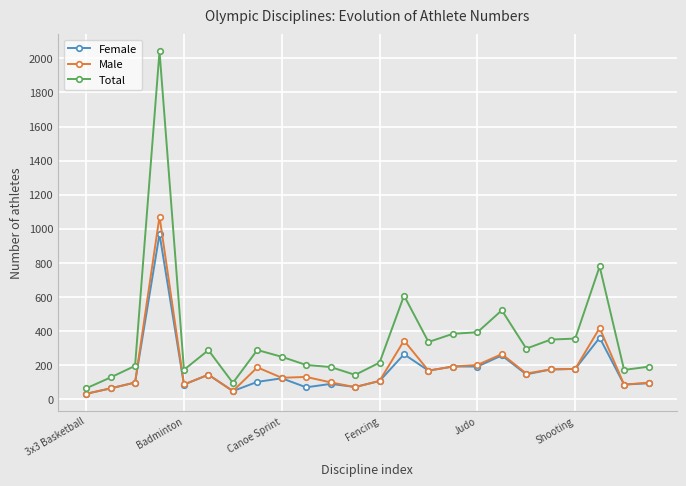

True or false: Total has more than 1 interior local peaks.

True